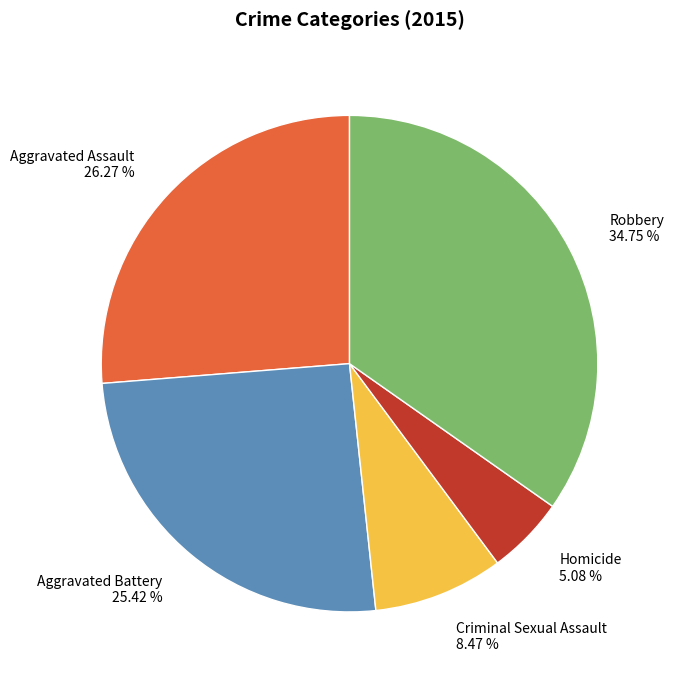

The Robbery slice represents 35% of the pie. True or false?

True